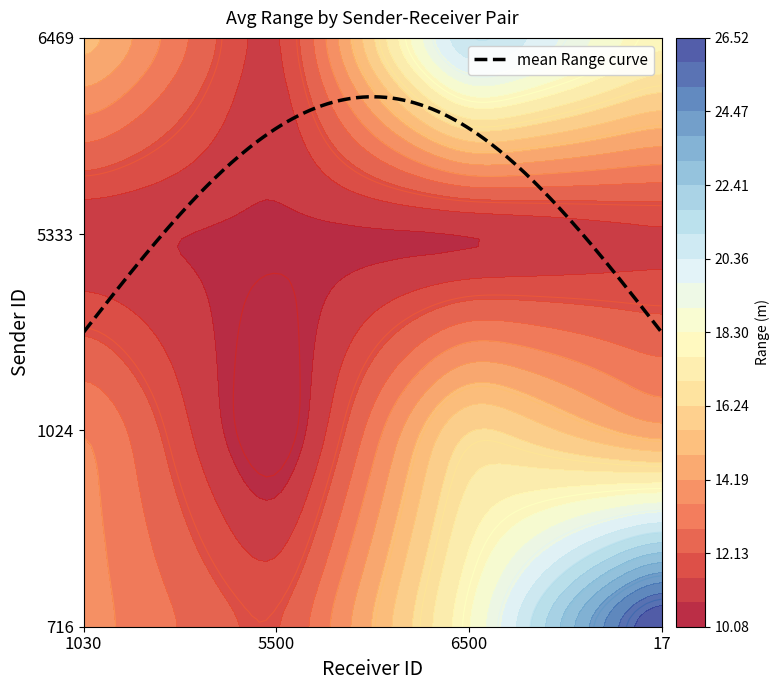

What is the difference between the 716 values at 17 and 5500?

16.4